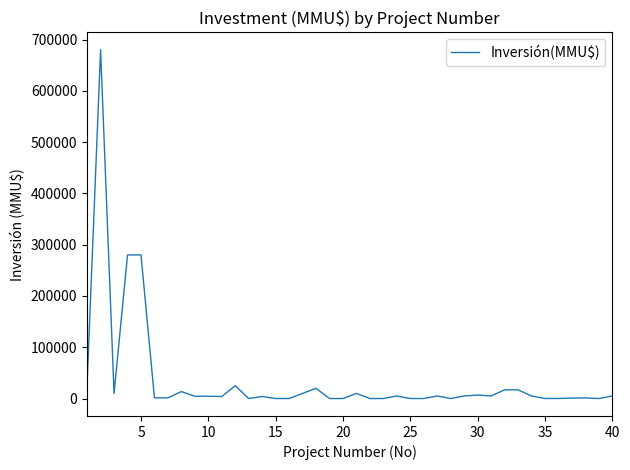

Does the chart have visible grid lines?

No